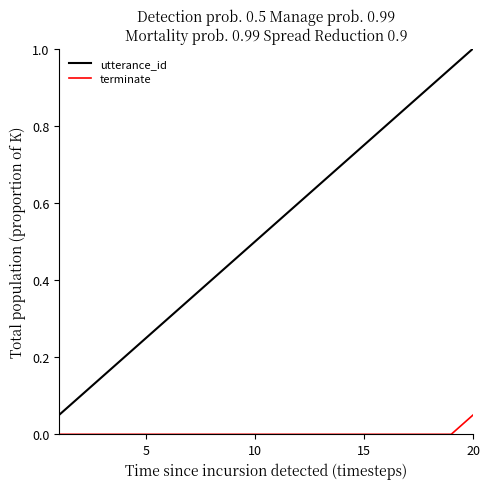

What is the highest value of the utterance_id series?

1.0